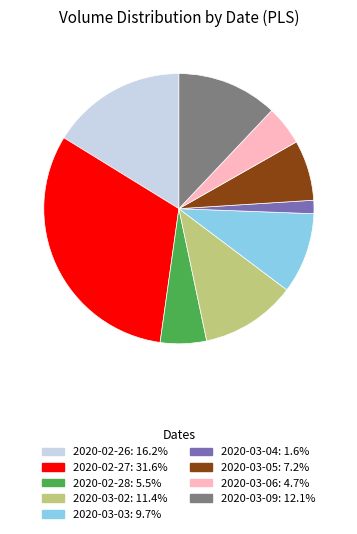

What is the largest slice in the pie chart?

2020-02-27